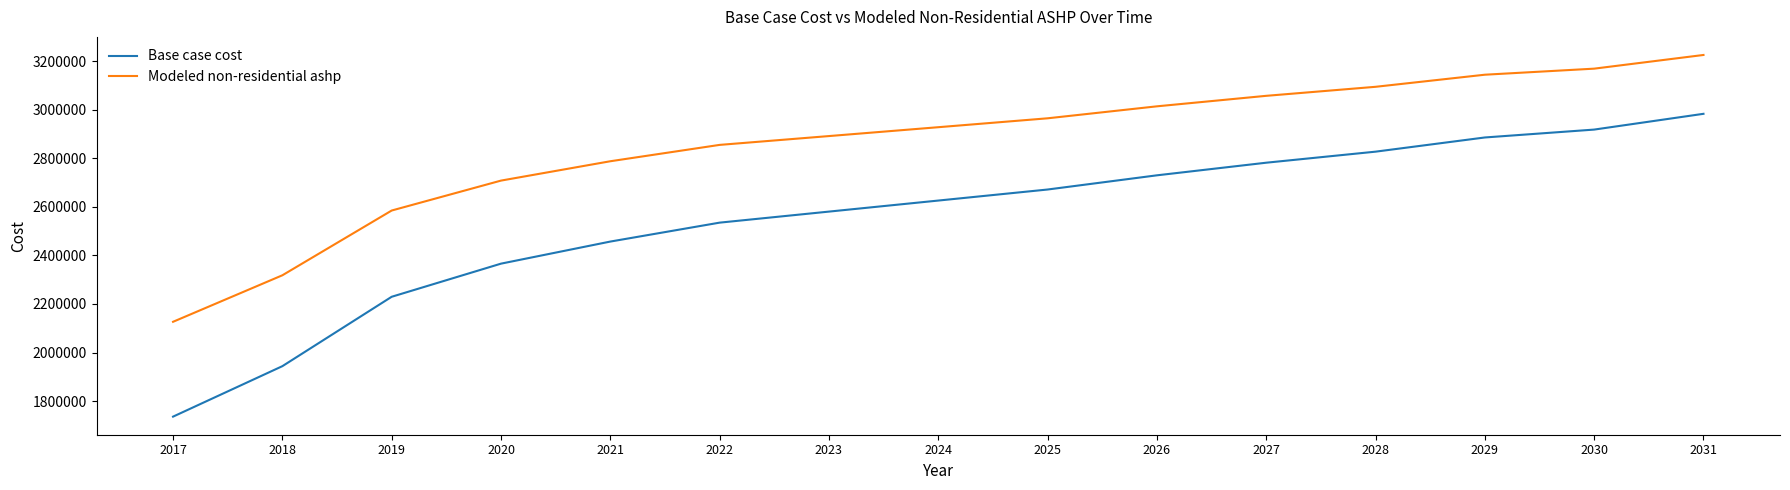

The Base case cost series shows 2827578.6 at 2028. True or false?

True